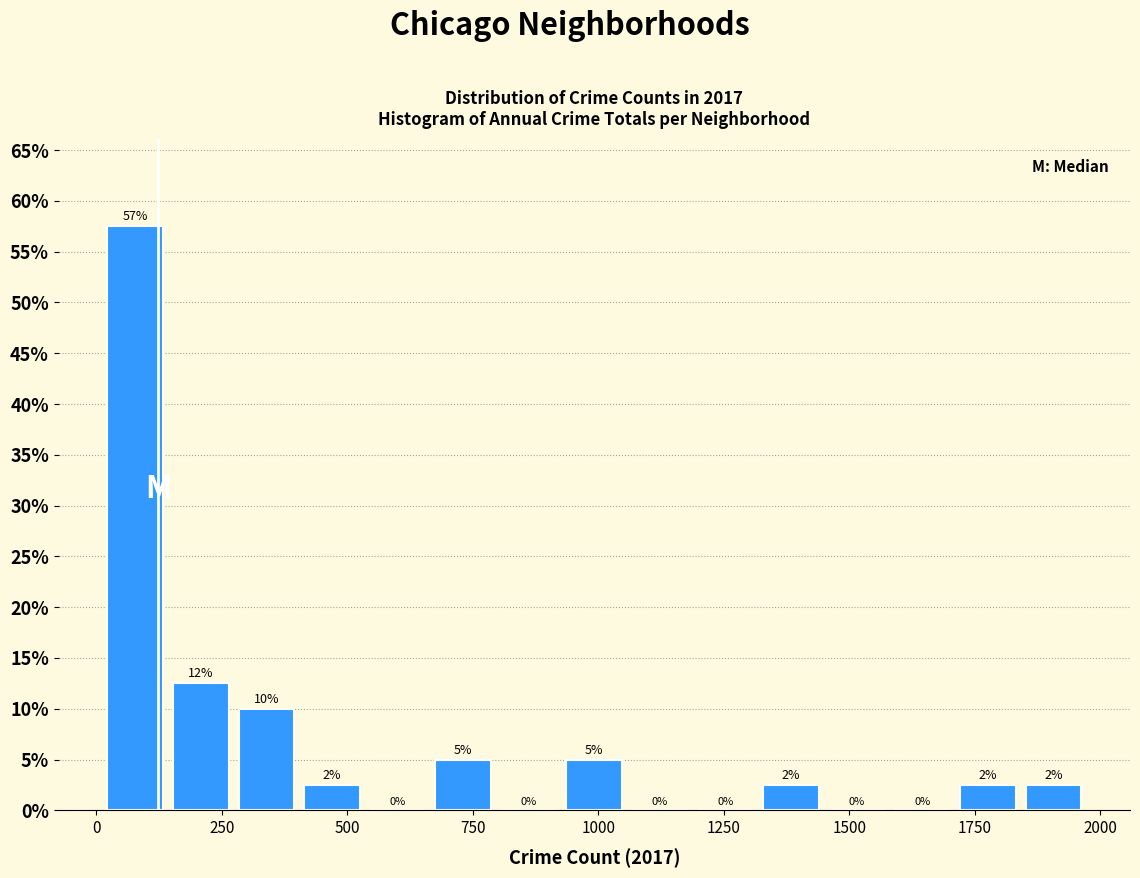

Read against the x-axis, roughly where is the centre of the tallest bar?

100